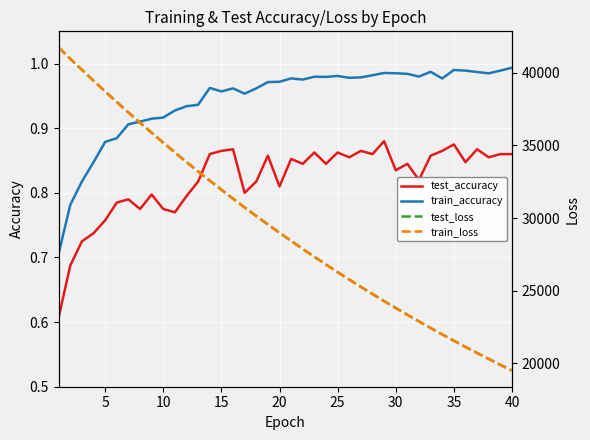

What are all the series names shown in the legend?

test_accuracy, train_accuracy, test_loss, train_loss